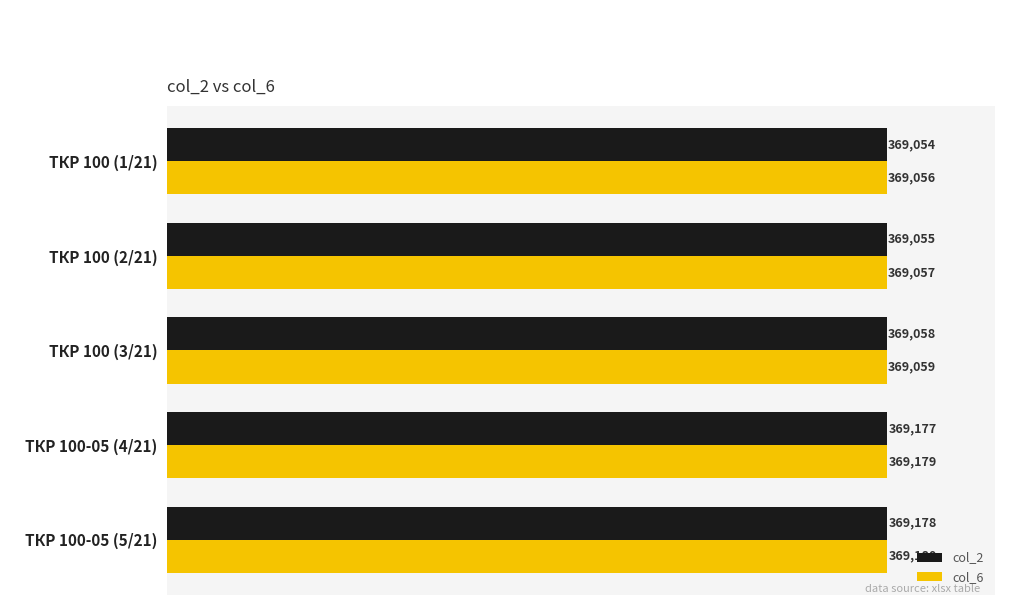

True or false: col_2 has a value of 369054 at ТКР 100 (1/21).

True